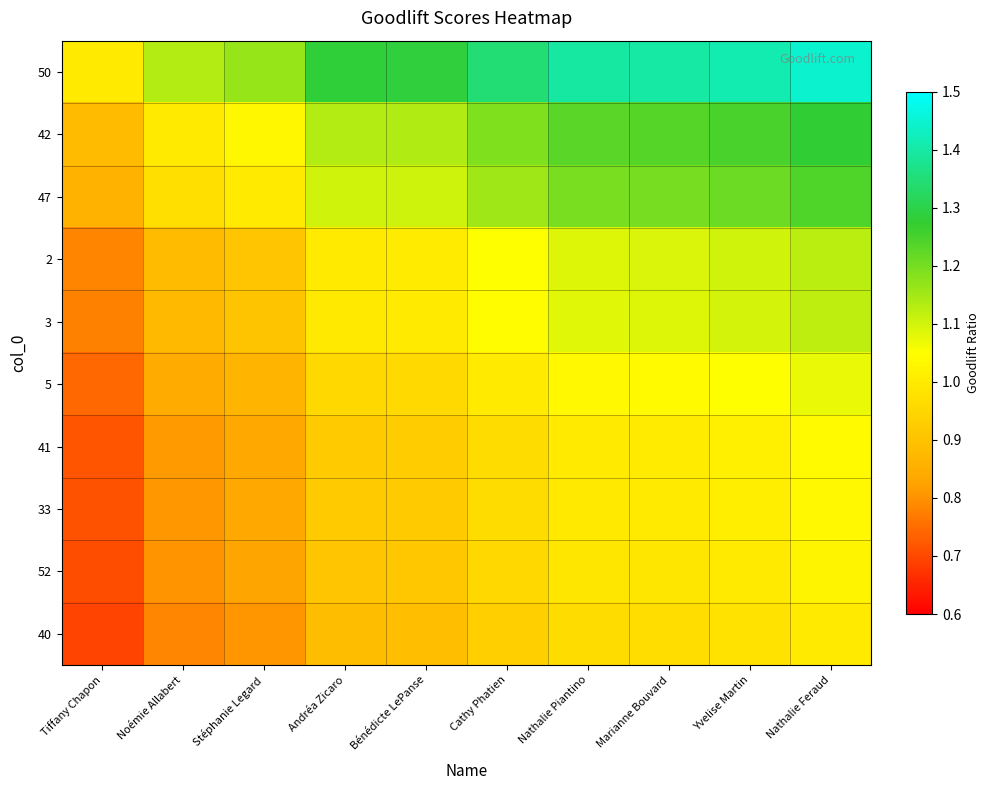

What is the minimum value shown in the chart?

0.7